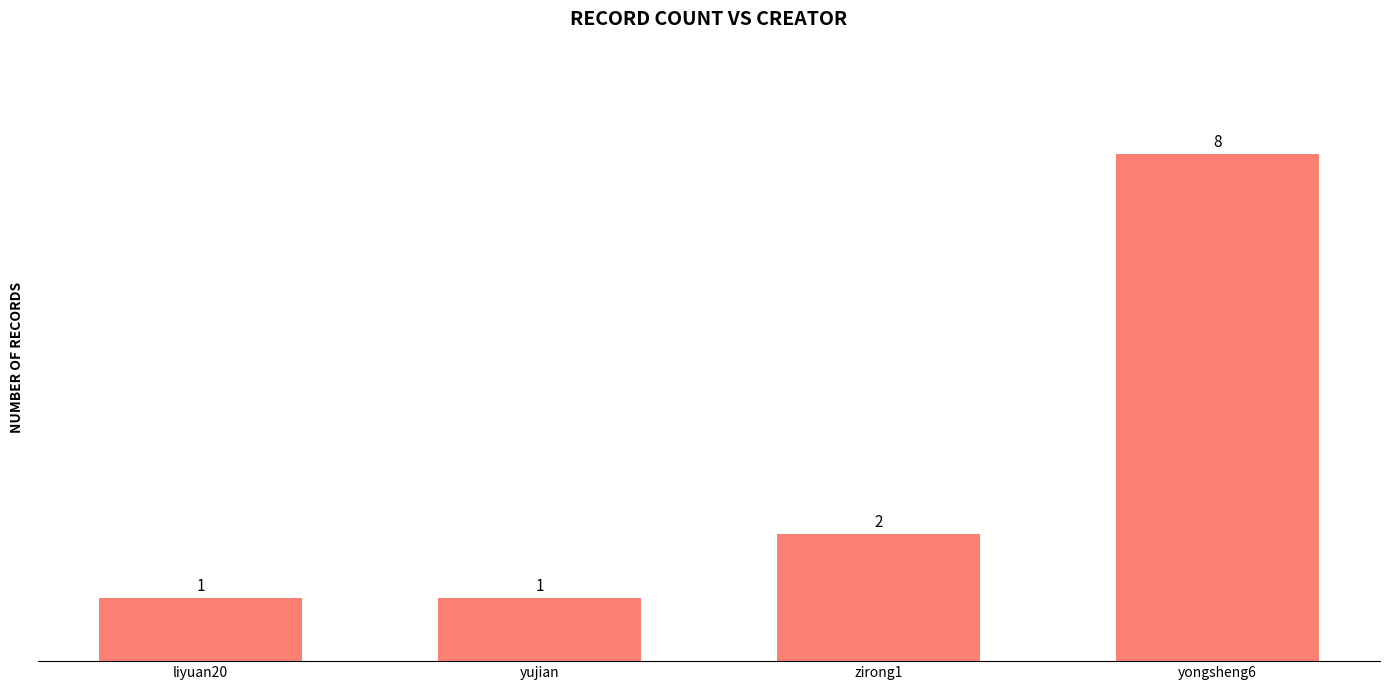

What is the average value?

3